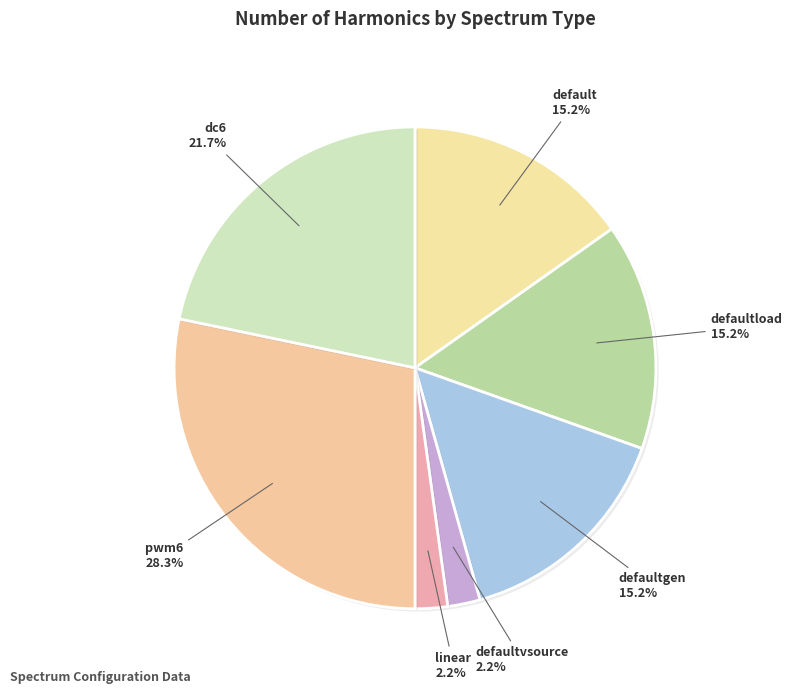

Which category has the biggest portion of the pie?

pwm6